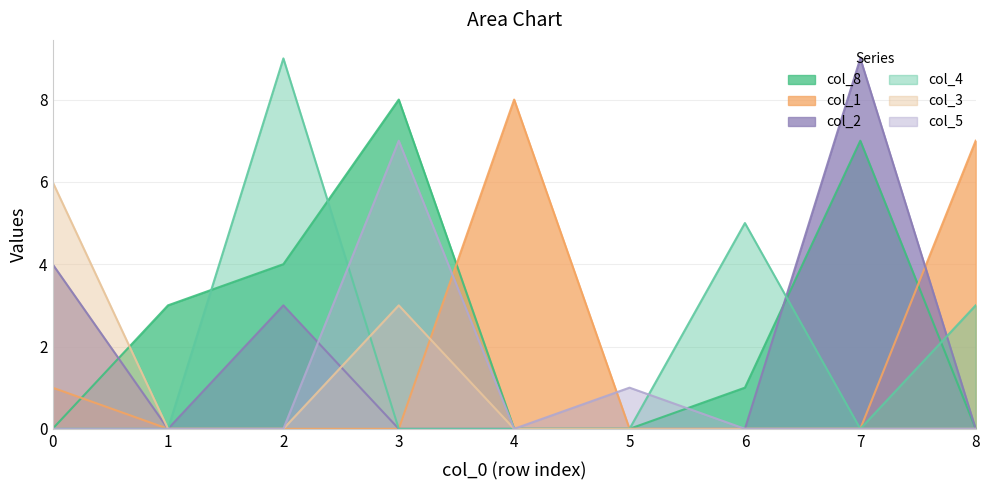

How many lines are shown in the chart?

6